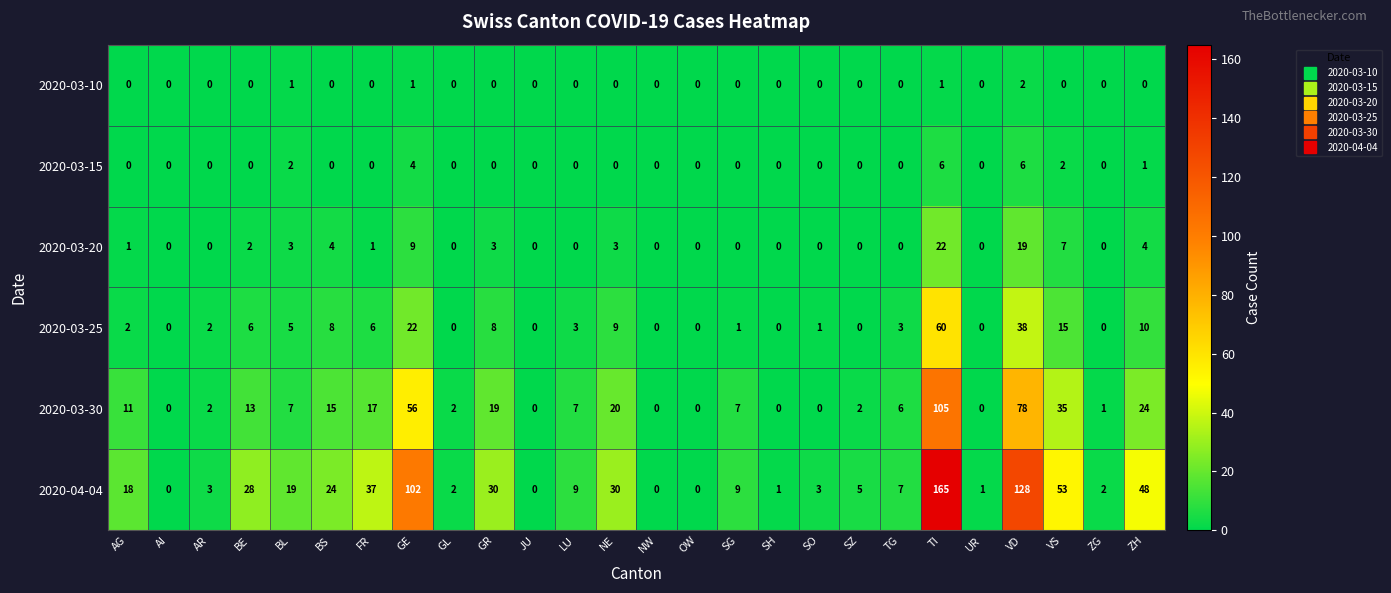

What is the difference between the maximum and minimum values in the 2020-03-30 series?

105